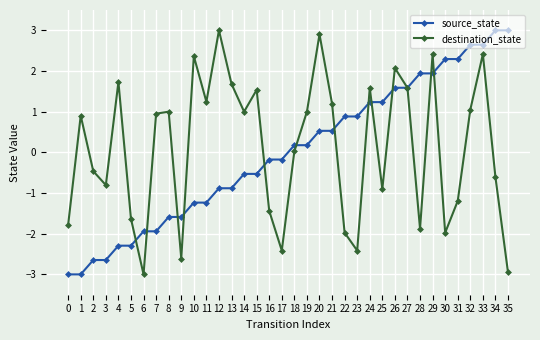

Rank the series at 24 from lowest to highest value.

source_state, destination_state